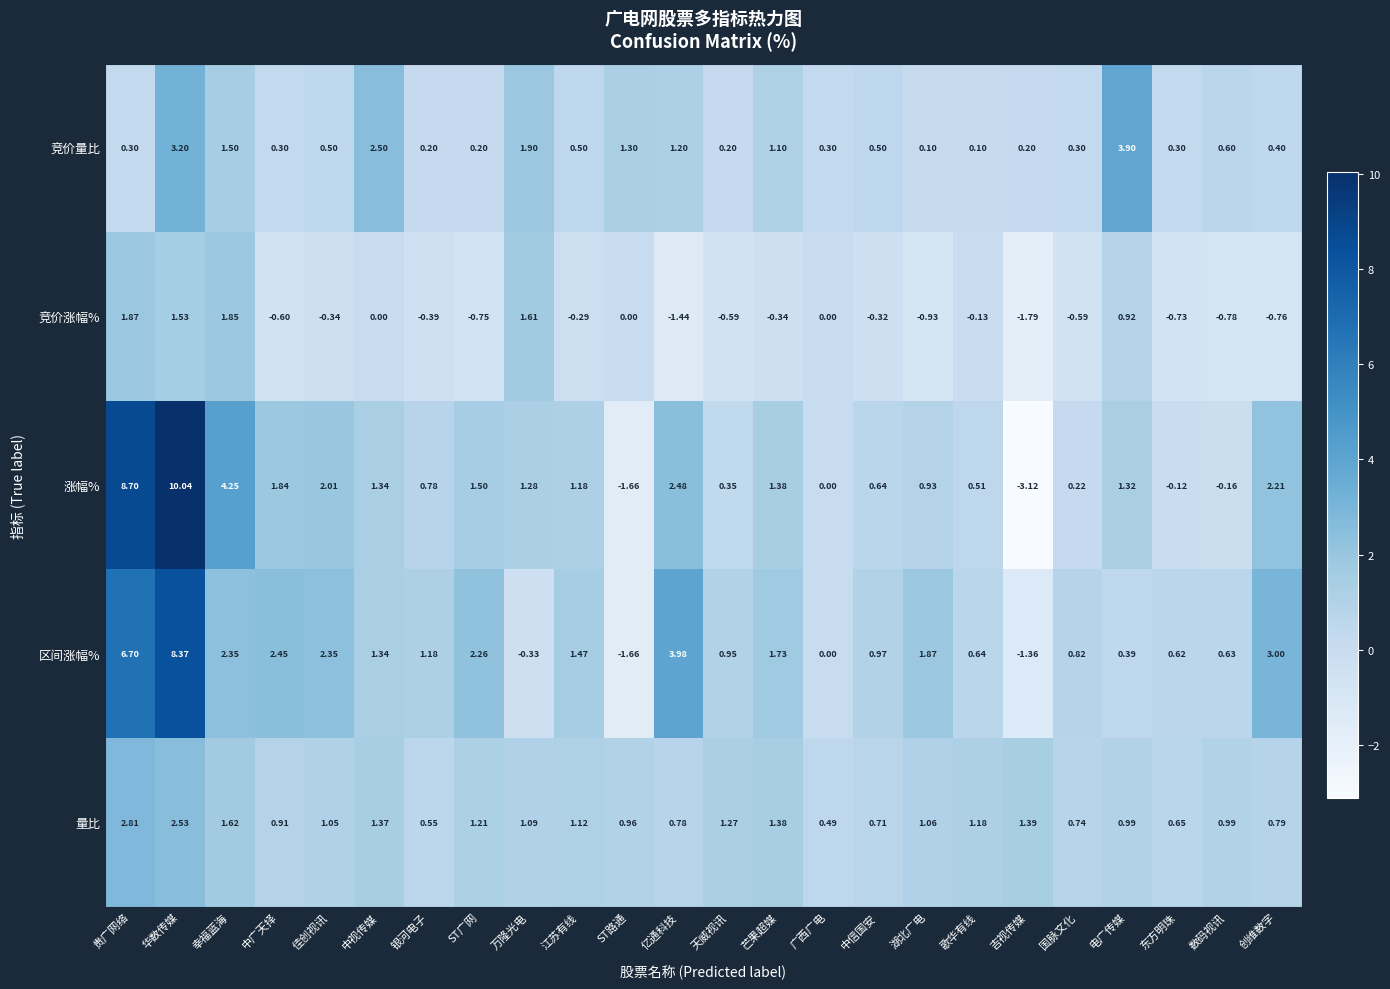

List the series in order of their peak value, lowest first.

竞价涨幅%, 量比, 竞价量比, 区间涨幅%, 涨幅%